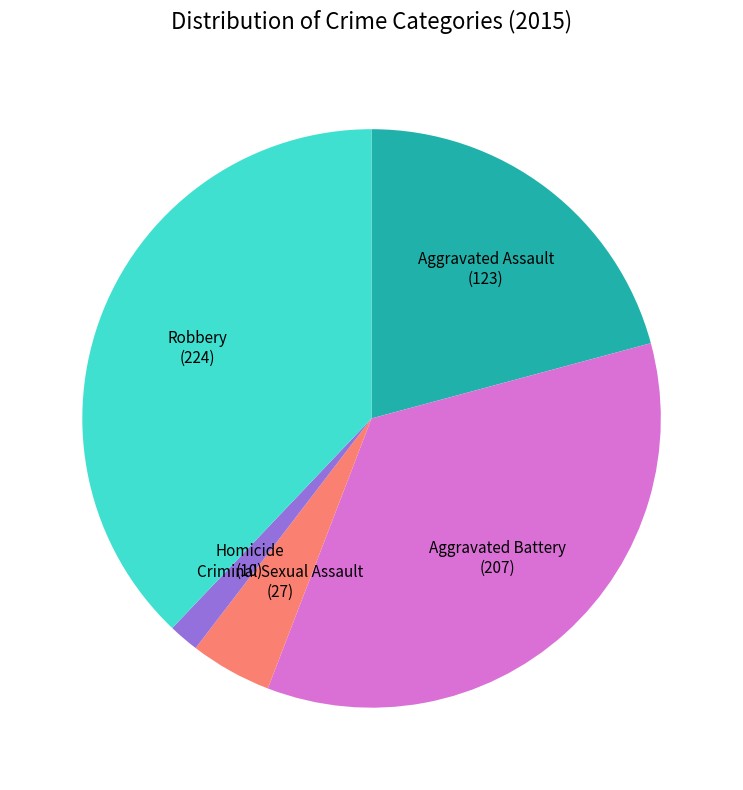

Which slice is the smallest?

Homicide